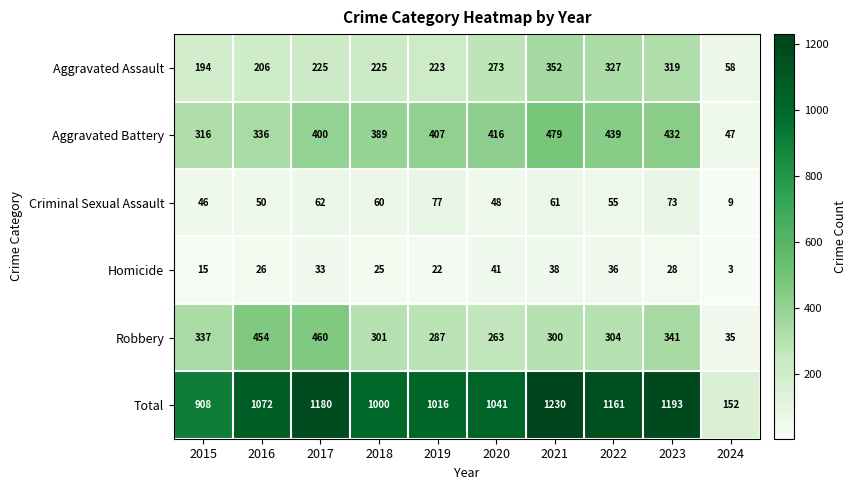

What is the average value of the Total series?

995